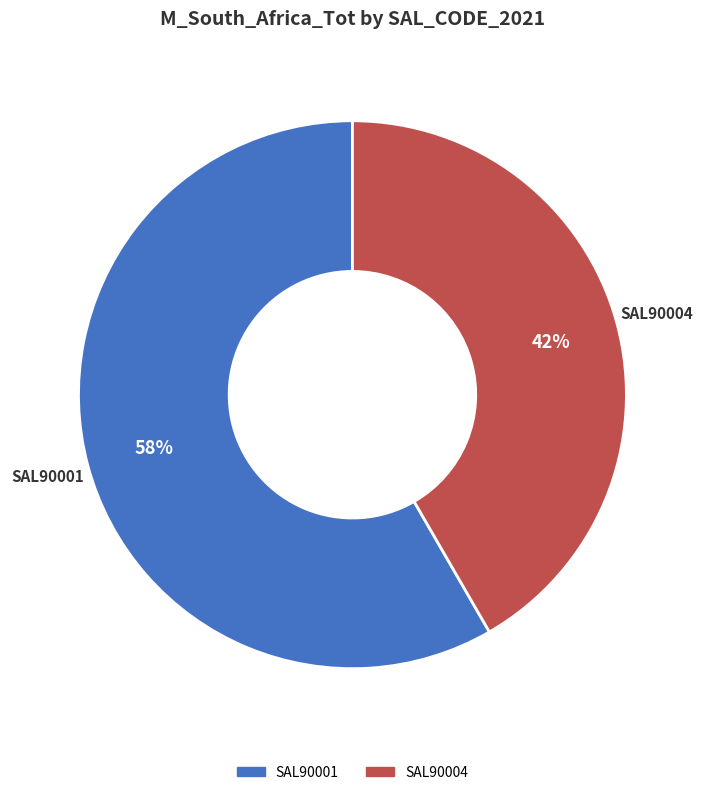

Does any single category account for the majority?

Yes